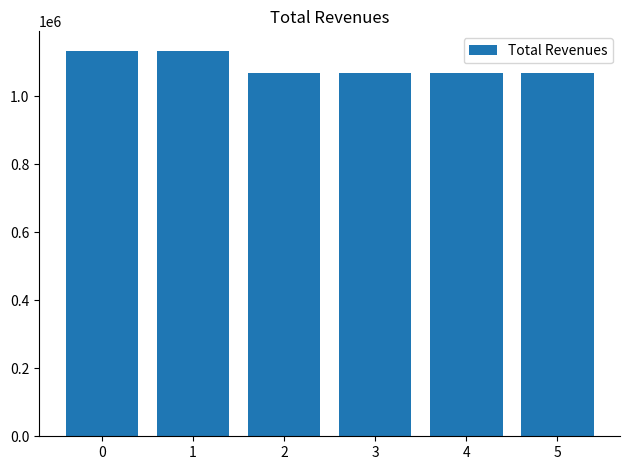

Does the chart contain any negative values?

No